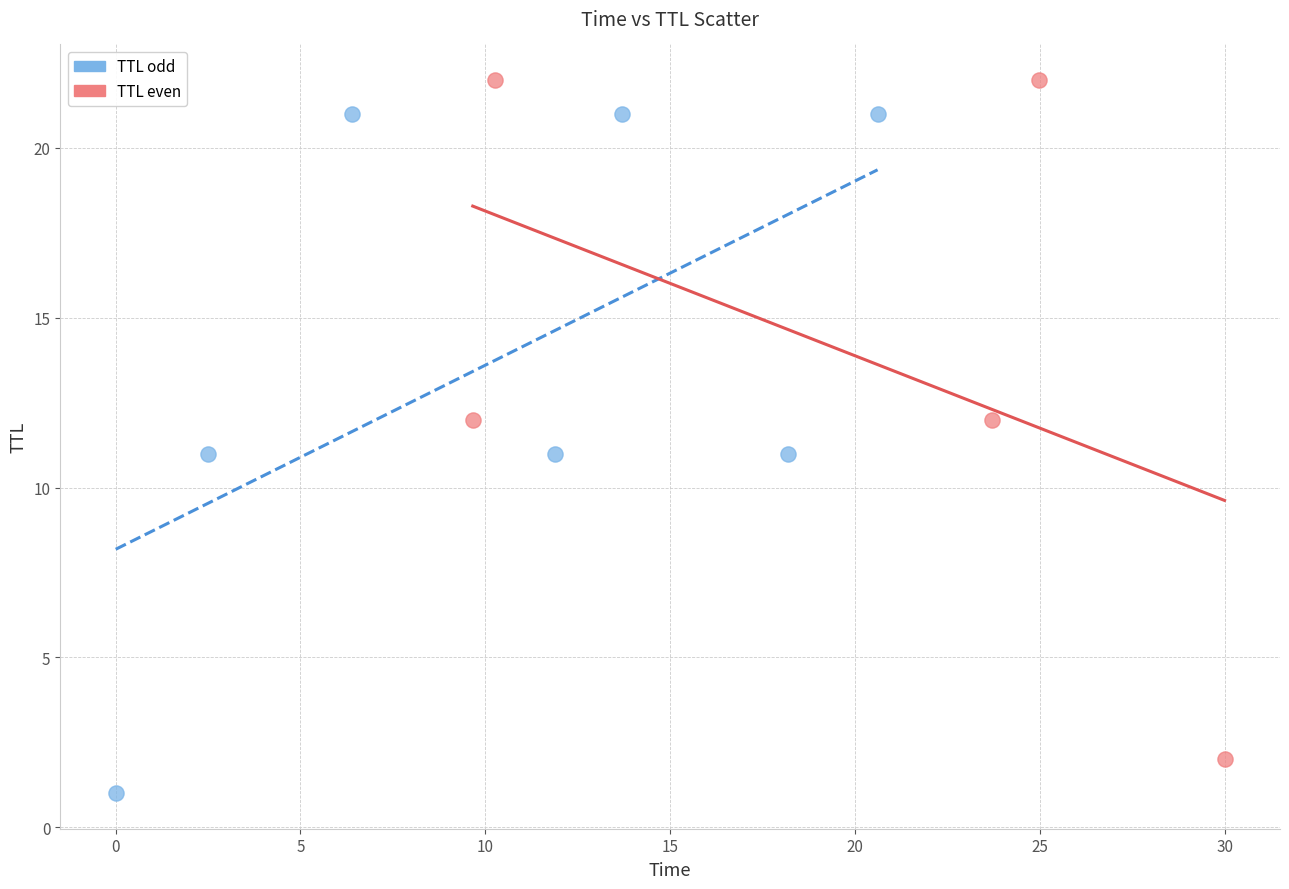

What are all the series names shown in the legend?

TTL odd, TTL even